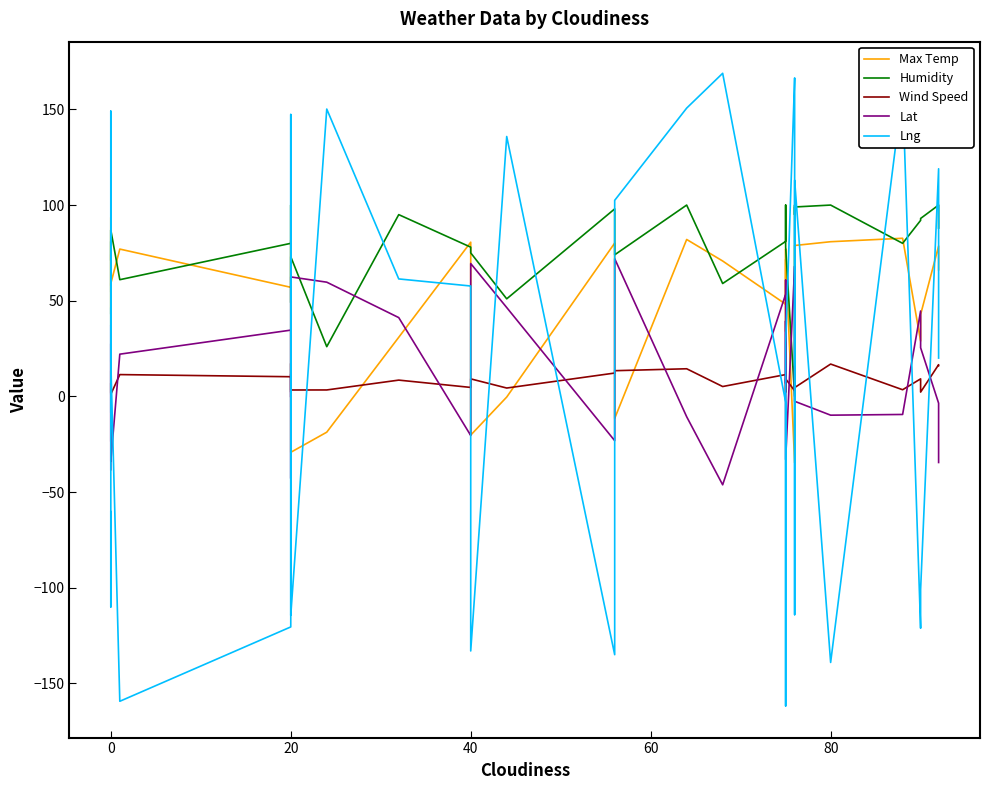

Rank the series by their maximum value, from lowest to highest.

Wind Speed, Lat, Max Temp, Humidity, Lng